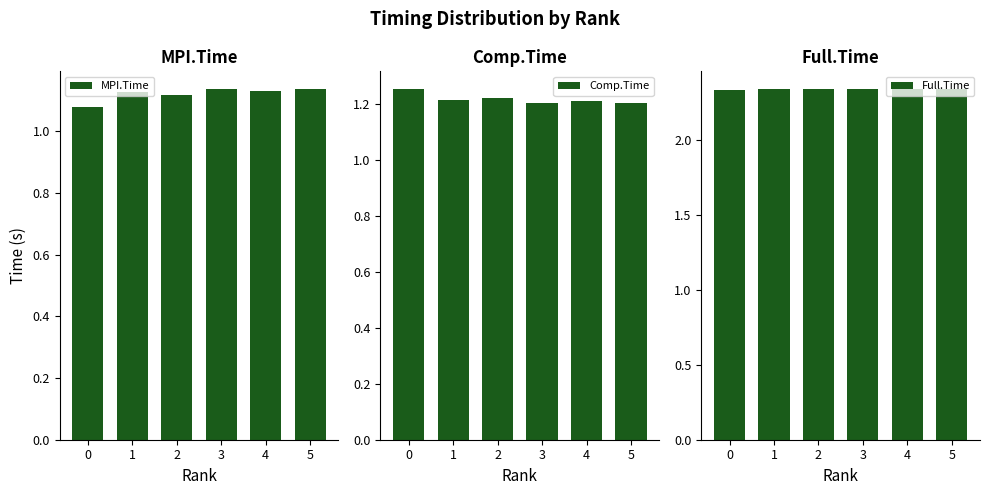

The value of Full.Time at 0 is 2.3. True or false?

True